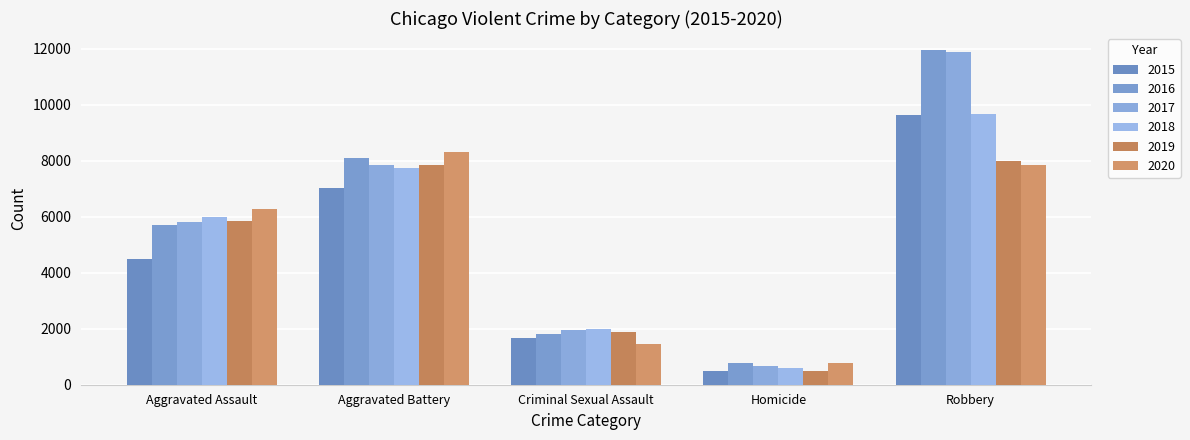

Which category has the highest value across all series?

Robbery